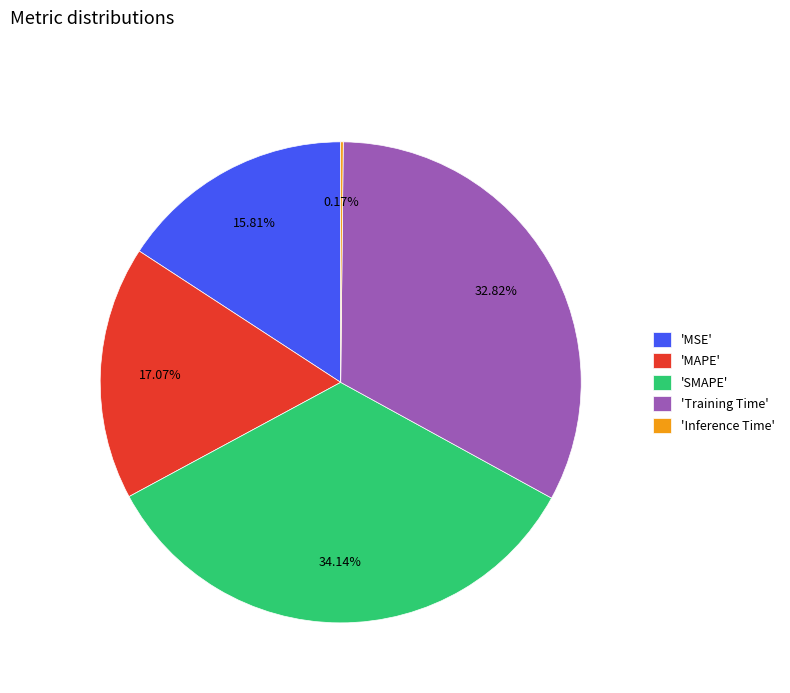

Does any single category account for the majority?

No